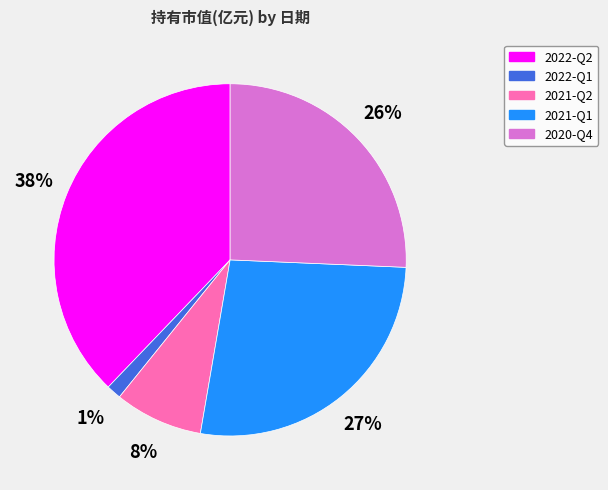

What is the largest slice in the pie chart?

2022-Q2